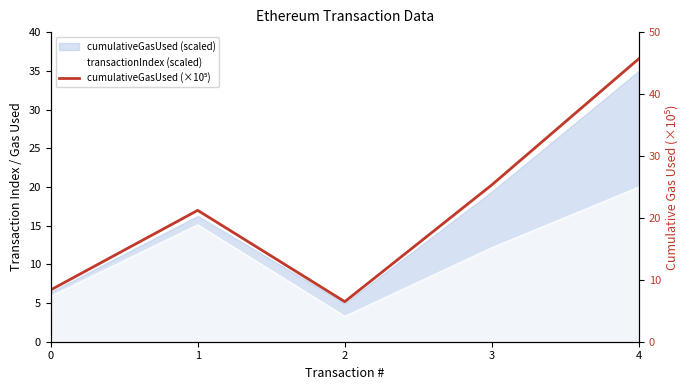

Reading right to left, list all the values displayed in this chart.

4=45.7	3=25.3	2=6.5	1=21.2	0=8.4